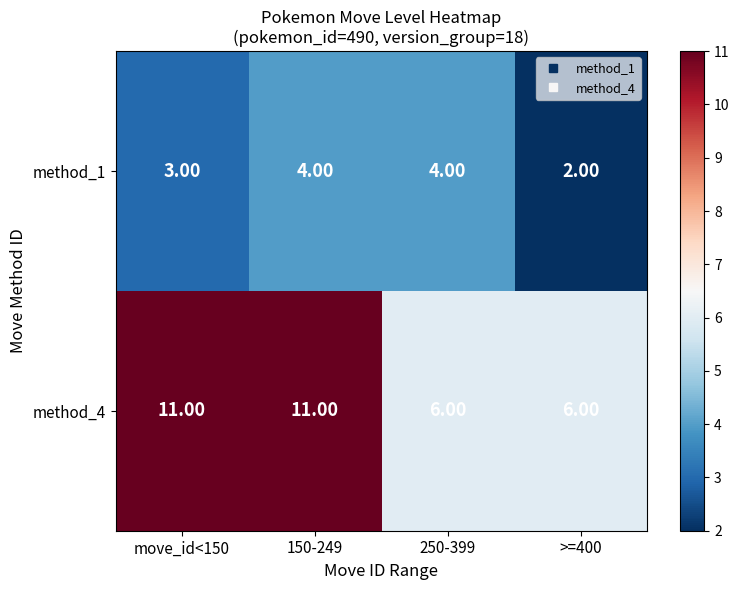

What is the sum of the method_1 values at 150-249 and 250-399?

8